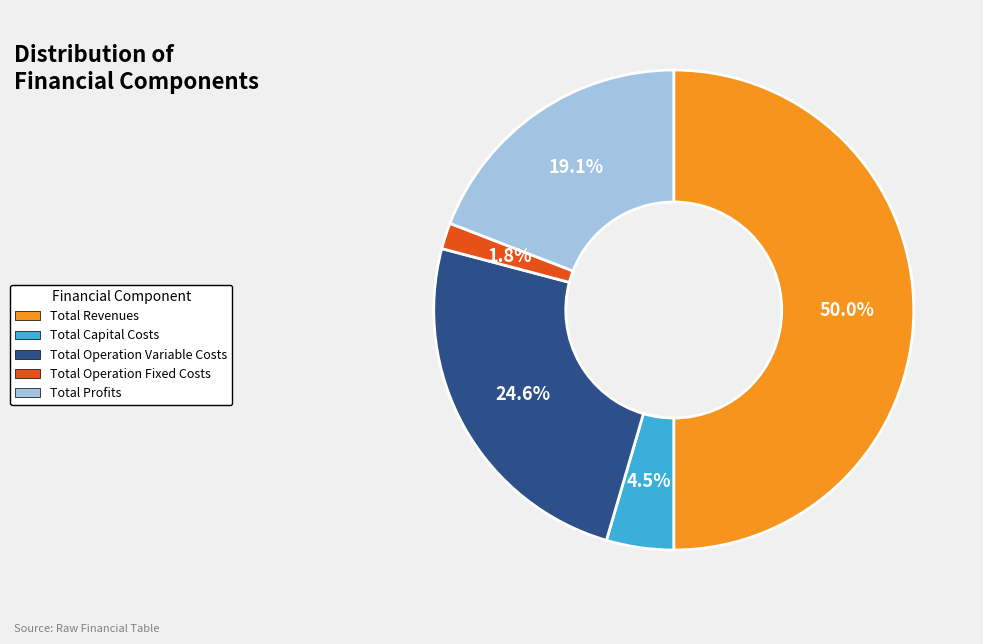

Is Total Operation Variable Costs the majority of the pie?

No